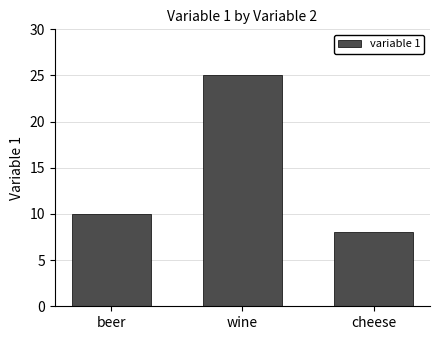

Approximately how many times larger is the value at beer compared to wine?

0.4